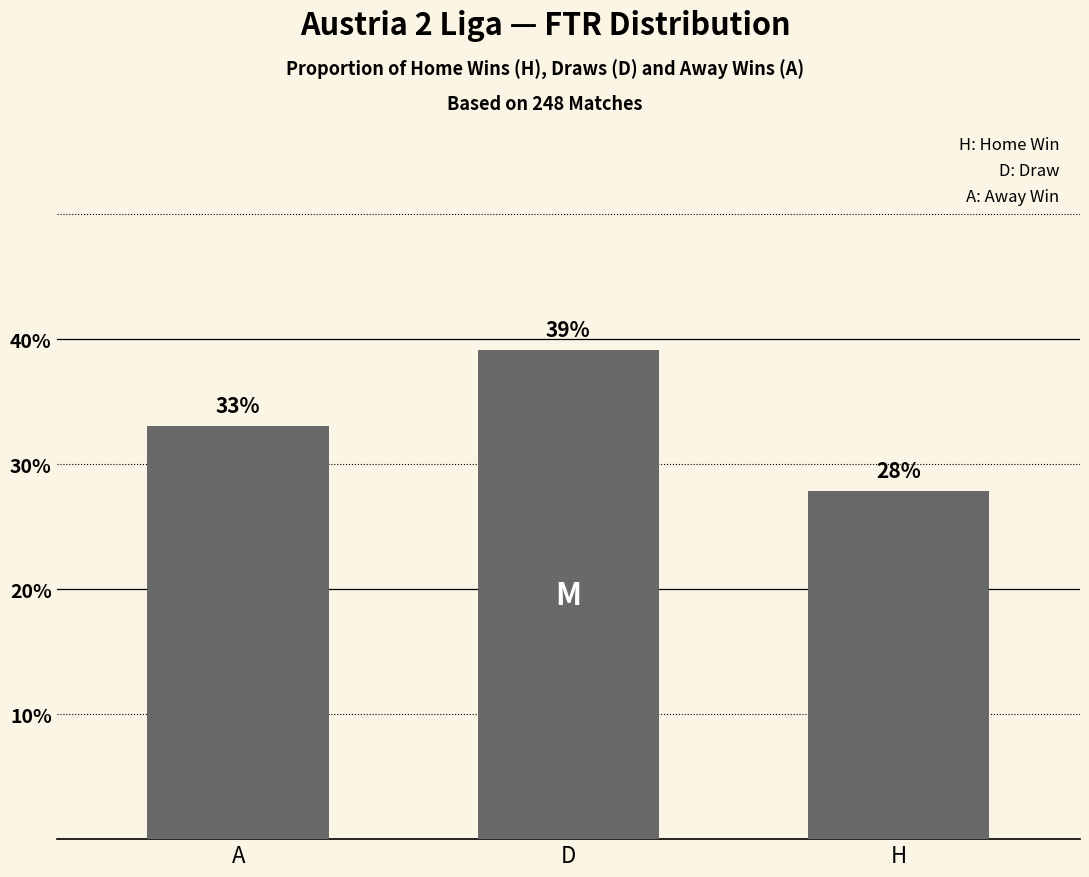

What is the greatest value displayed?

39.1